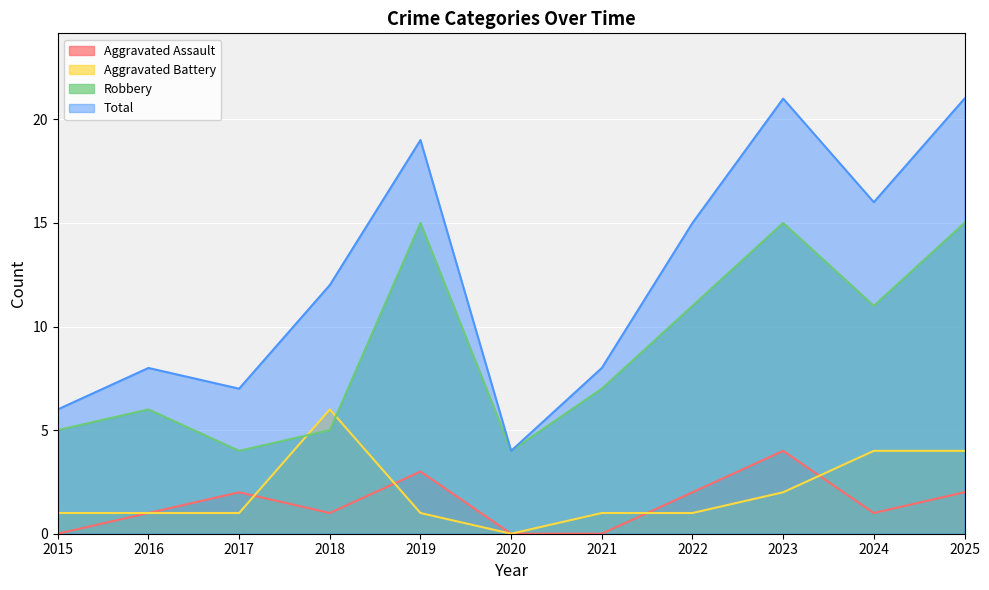

Is it true that Total equals 29 at 2023?

False